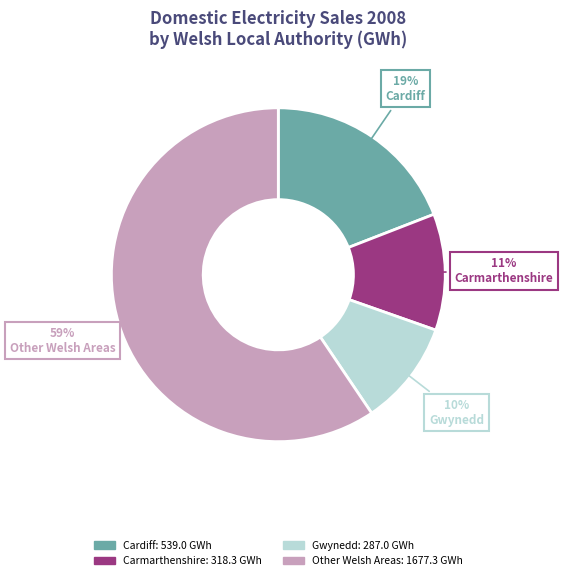

To the nearest percent, what is the difference between the largest and smallest slice percentages?

49%